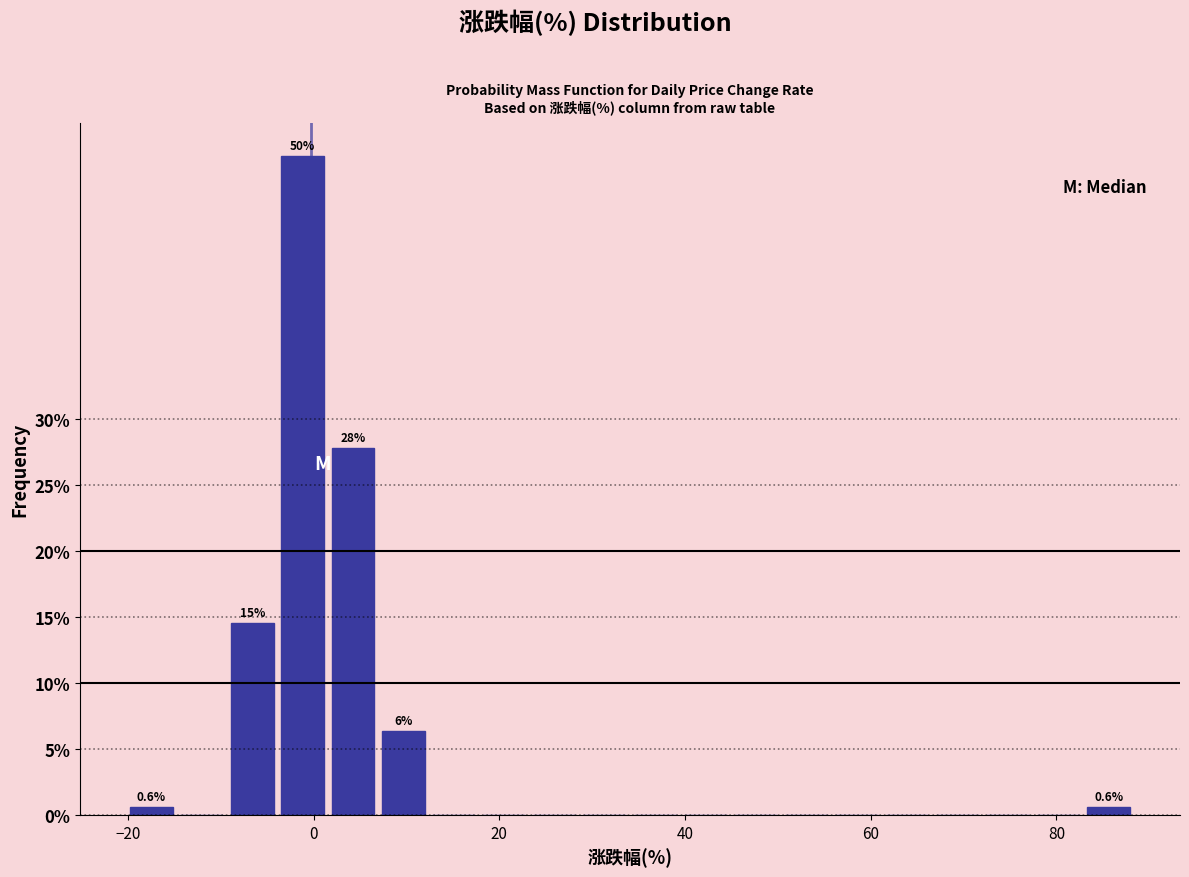

Around what value on the x-axis is the tallest bar? Give the approximate position of its centre, as read against the axis.

-2